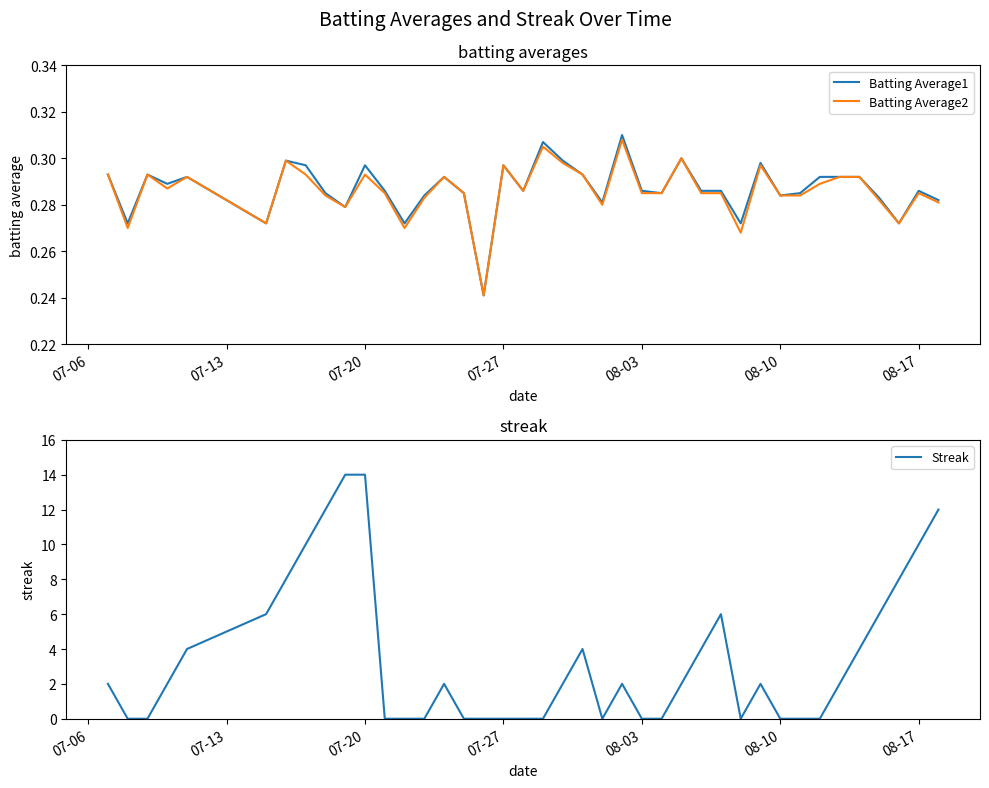

What is the highest value of the Streak series?

14